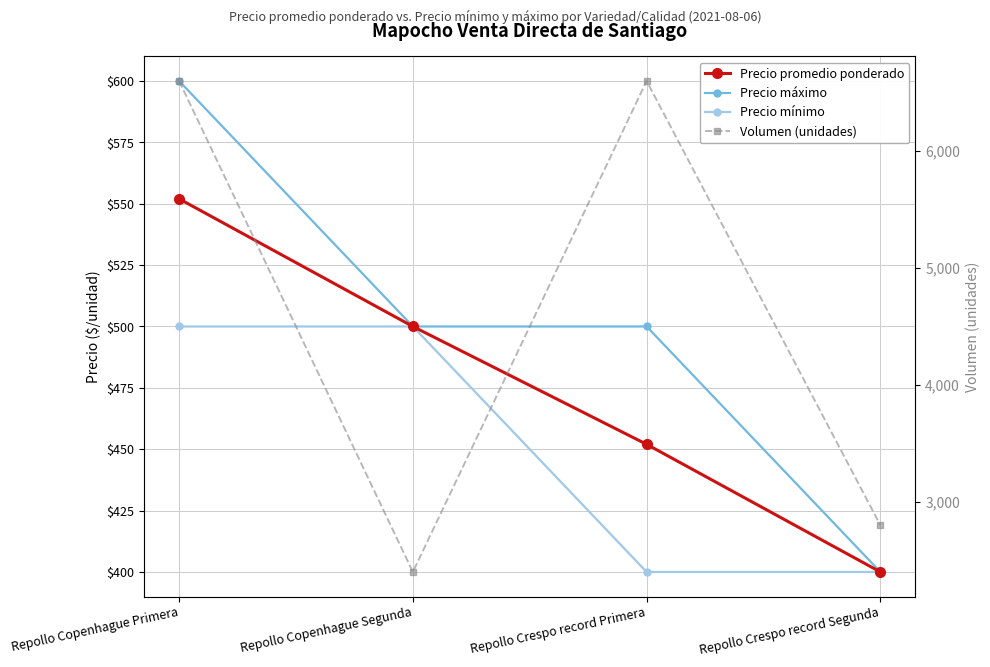

Reading left to right, extract all data points from this chart.

Precio promedio ponderado: 552	500	452	400
Precio máximo: 600	500	500	400
Precio mínimo: 500	500	400	400
Volumen (unidades): 6600	2400	6600	2800